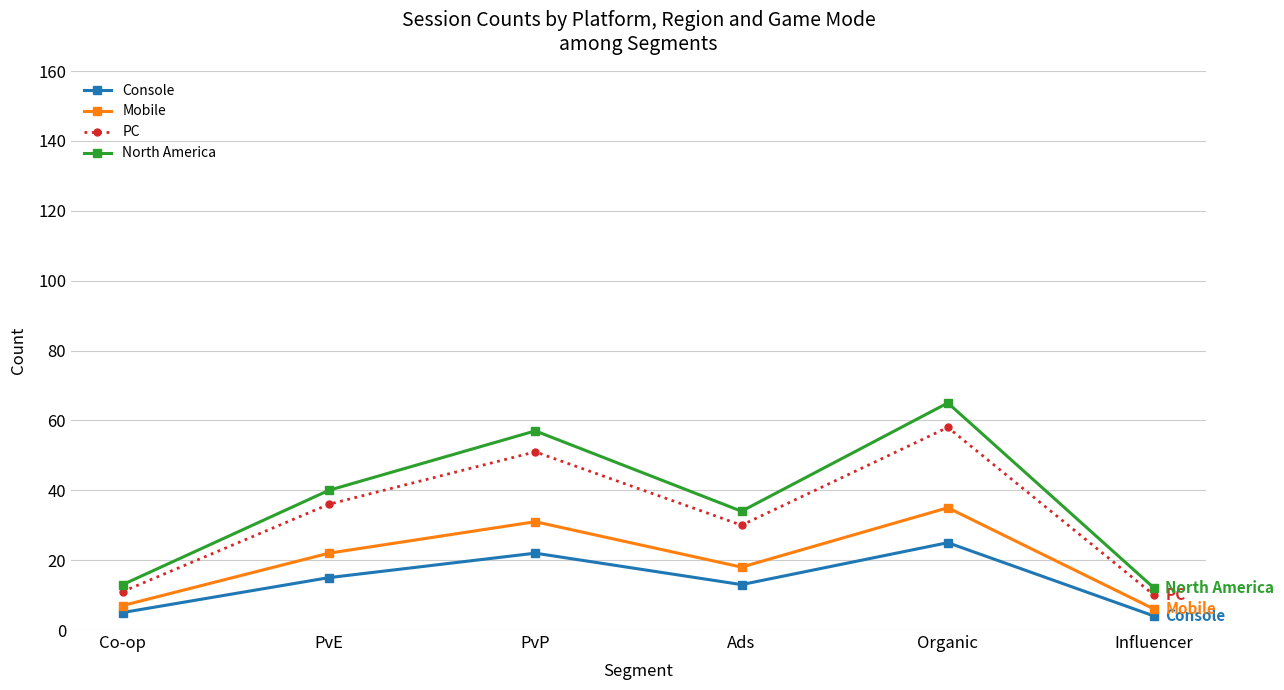

How many values in the North America series are below 40?

3